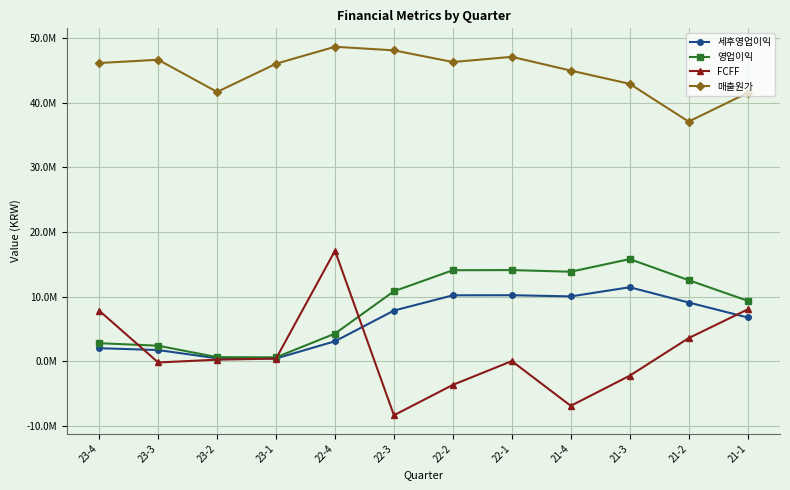

At which category does 세후영업이익 reach its first local peak?

22-1